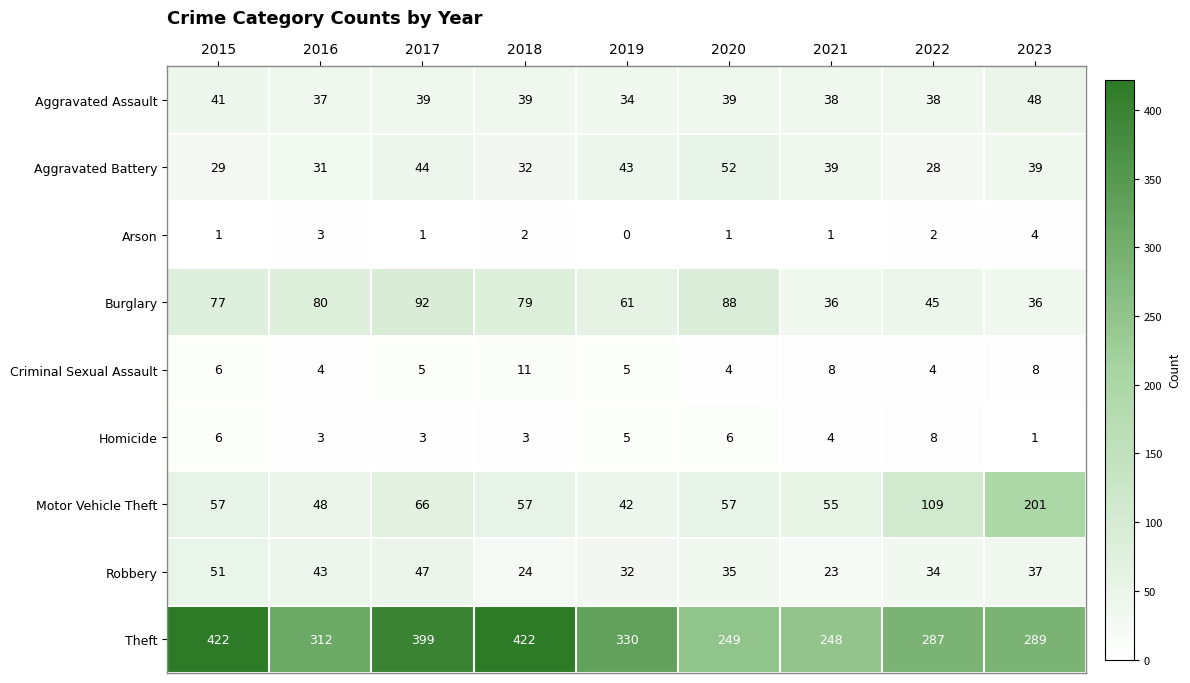

Rank the series at 2017 from highest to lowest value.

Theft, Burglary, Motor Vehicle Theft, Robbery, Aggravated Battery, Aggravated Assault, Criminal Sexual Assault, Homicide, Arson